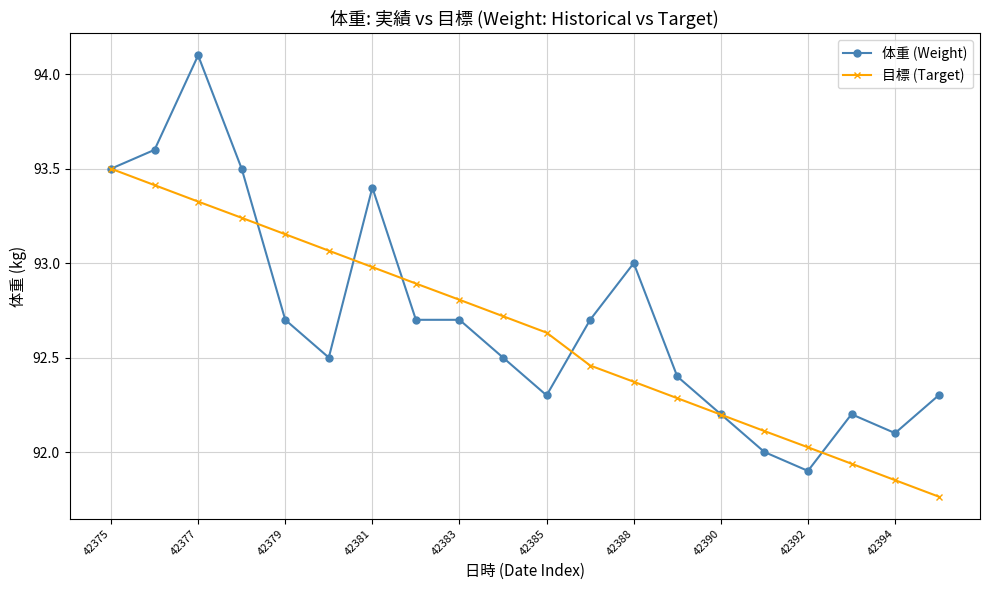

List the series in order of their peak value, highest first.

体重 (Weight), 目標 (Target)